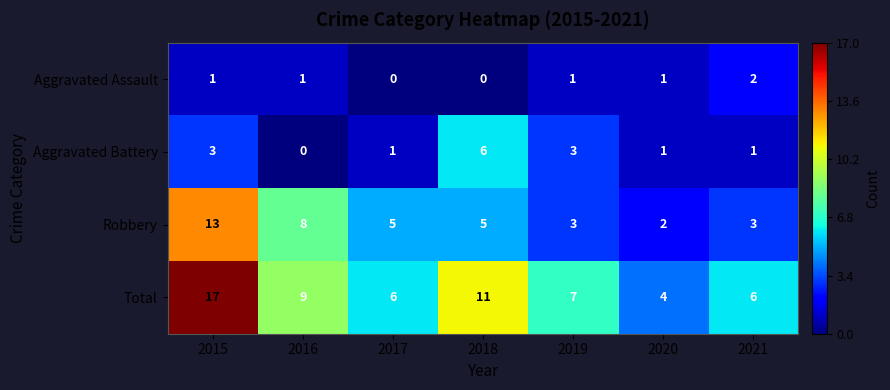

Which series has the largest total across all categories?

Total